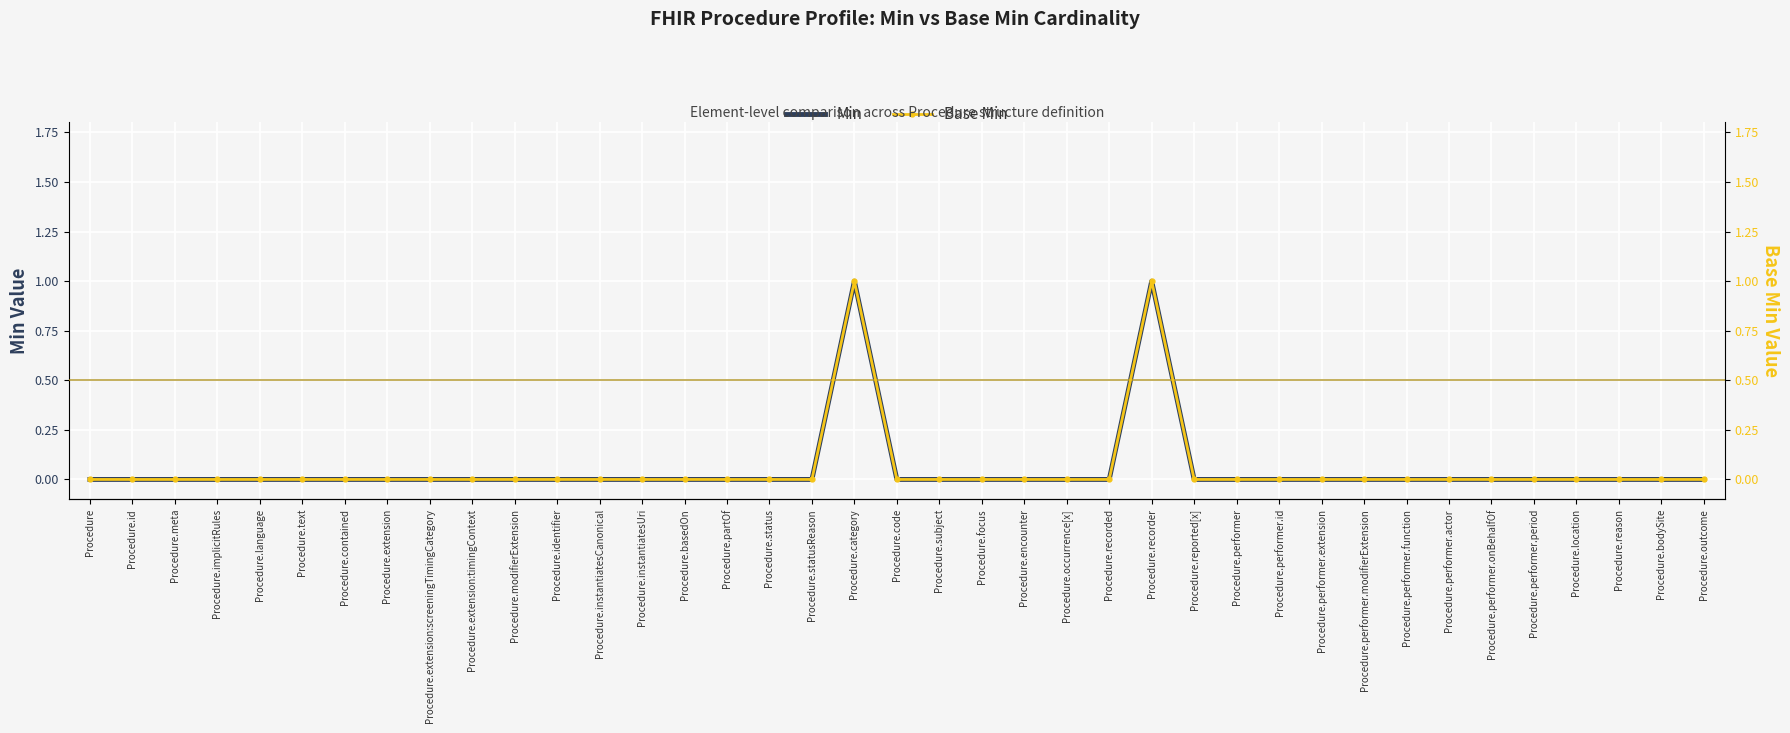

What are all the series names shown in the legend?

Min, Base Min